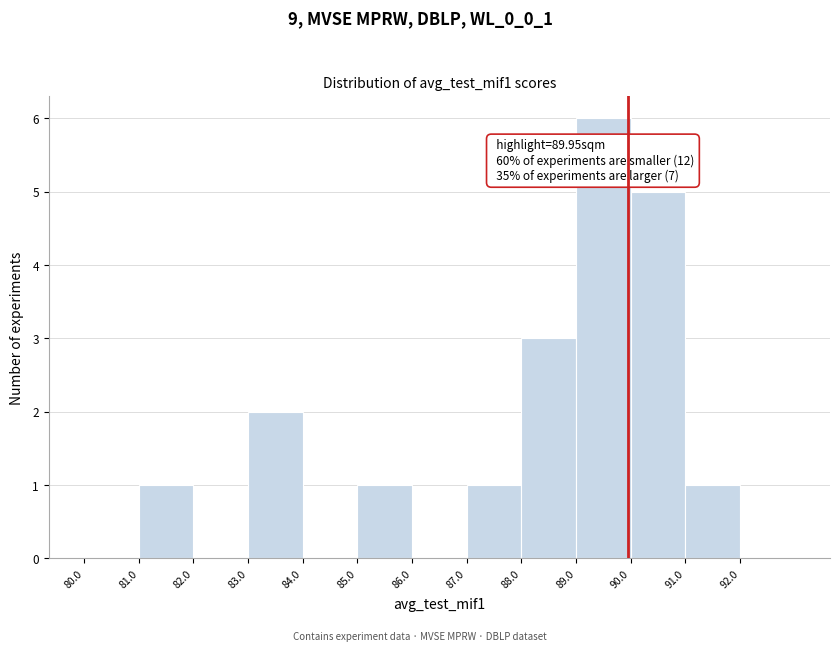

Over which range of the x-axis is the bar tallest?

89 to 90